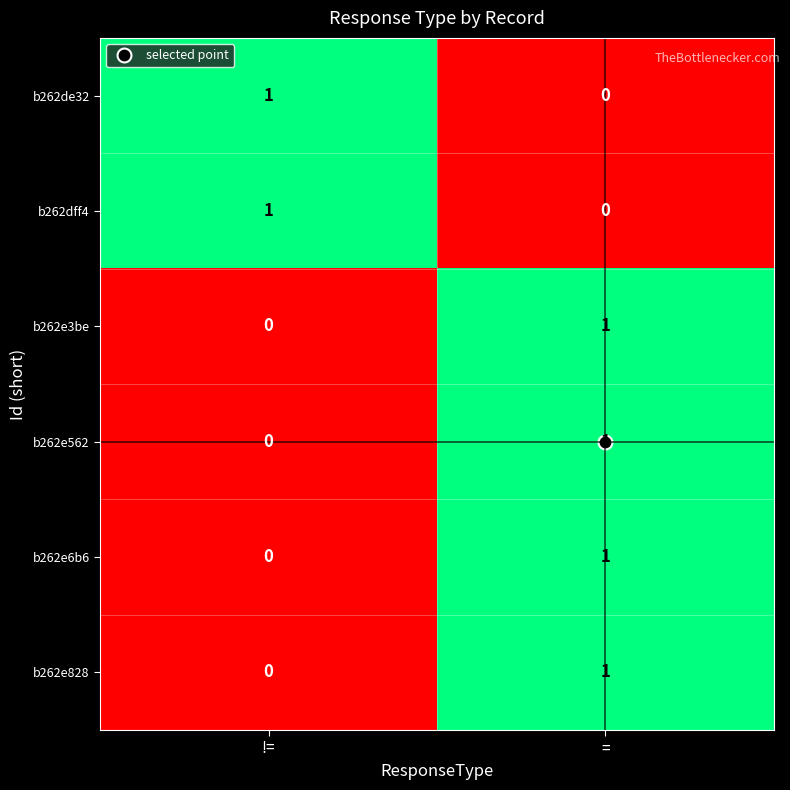

Is the value of b262e3be at = greater than the value of b262e828 at !=?

Yes